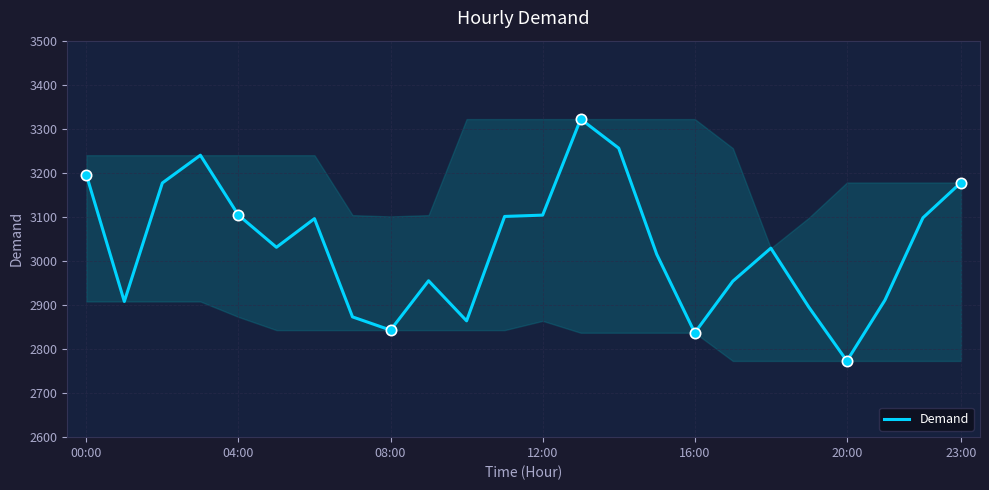

What is the difference between the maximum and minimum values?

549